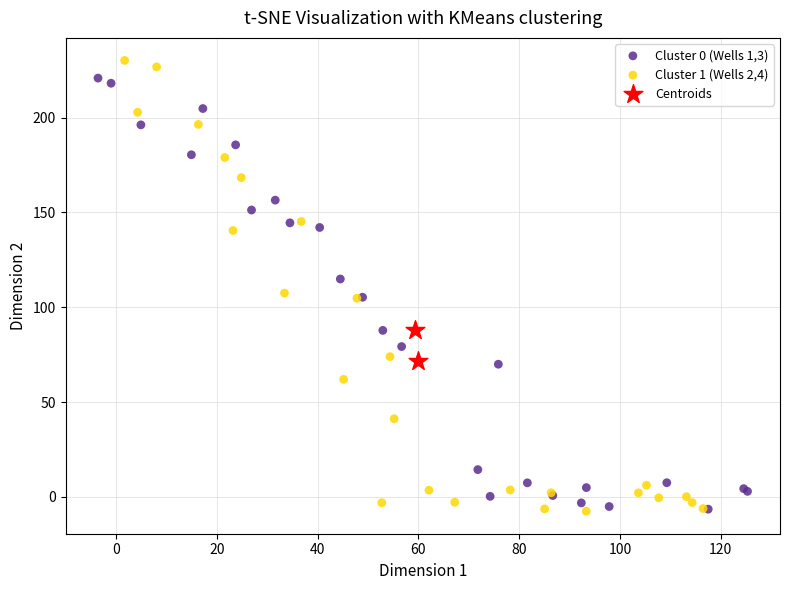

Which series contains the highest Y value?

Cluster 1 (Wells 2,4)